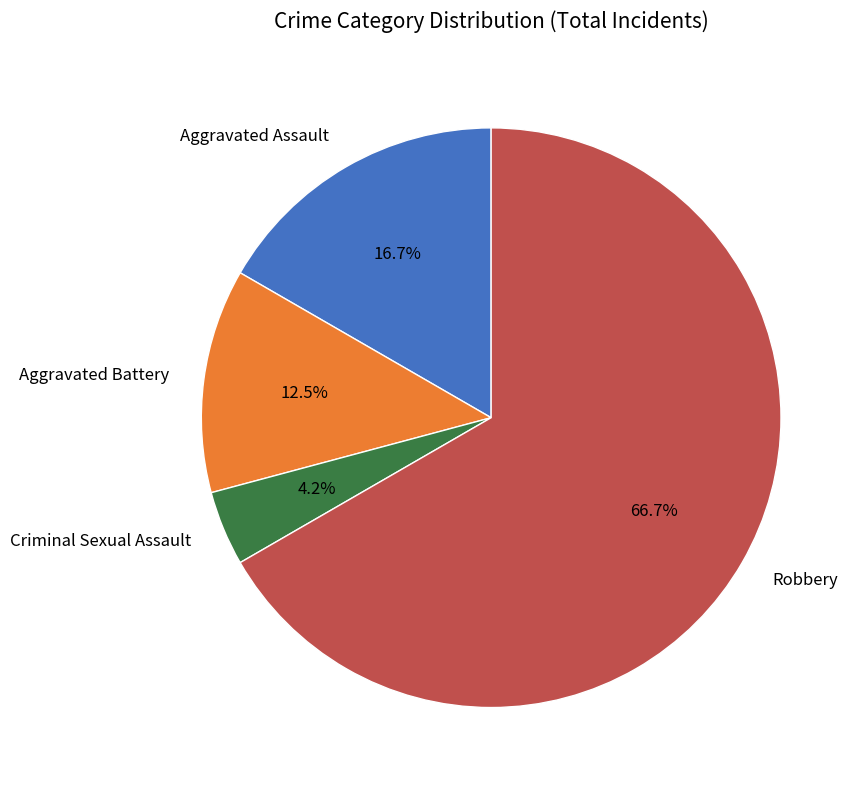

Is the sum of Robbery and Criminal Sexual Assault greater than half?

Yes